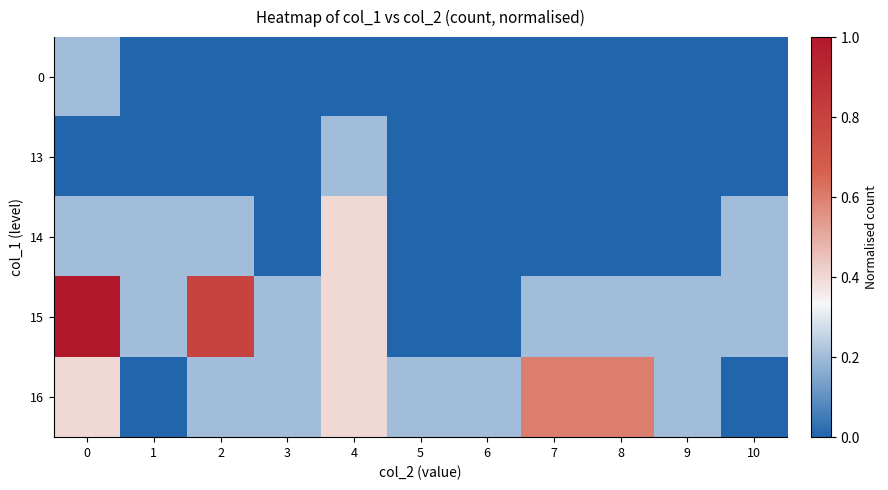

Rank the series by their maximum value, from highest to lowest.

15, 16, 14, 0, 13